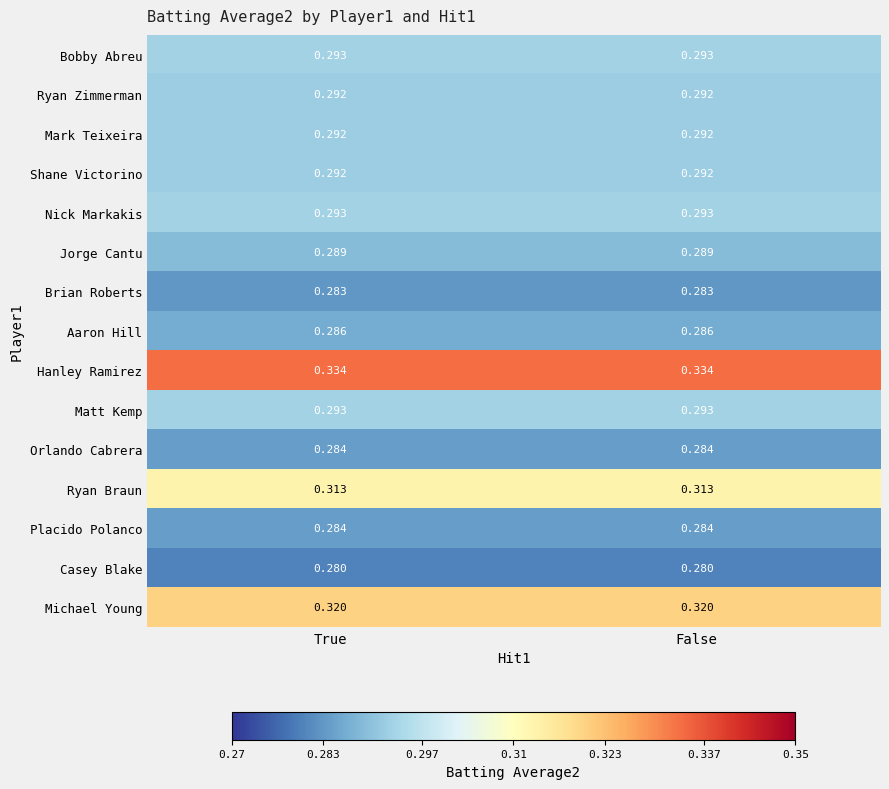

Which series has the largest total across all categories?

Hanley Ramirez